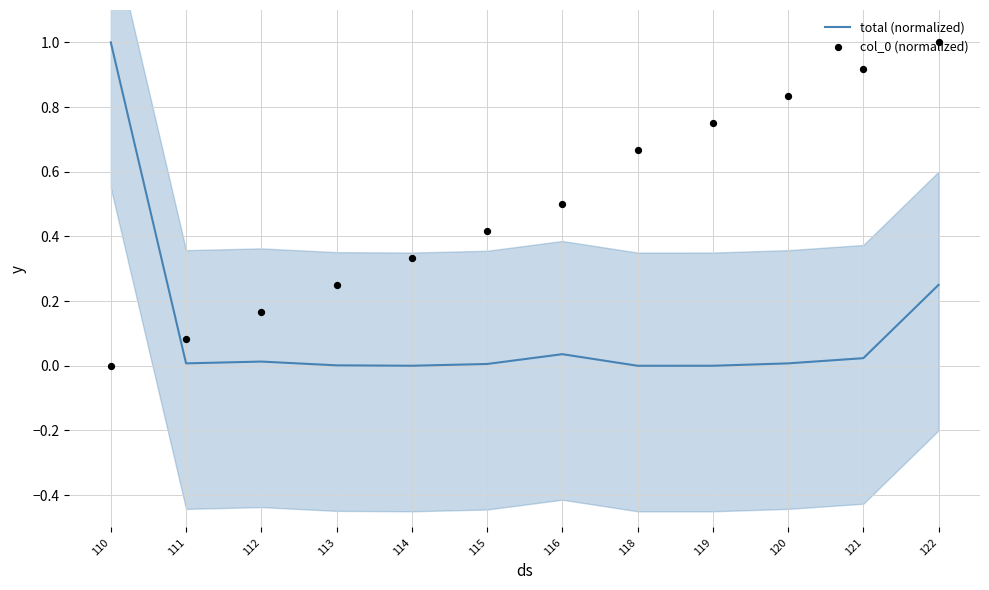

What is the total value across all series at 120?

0.8